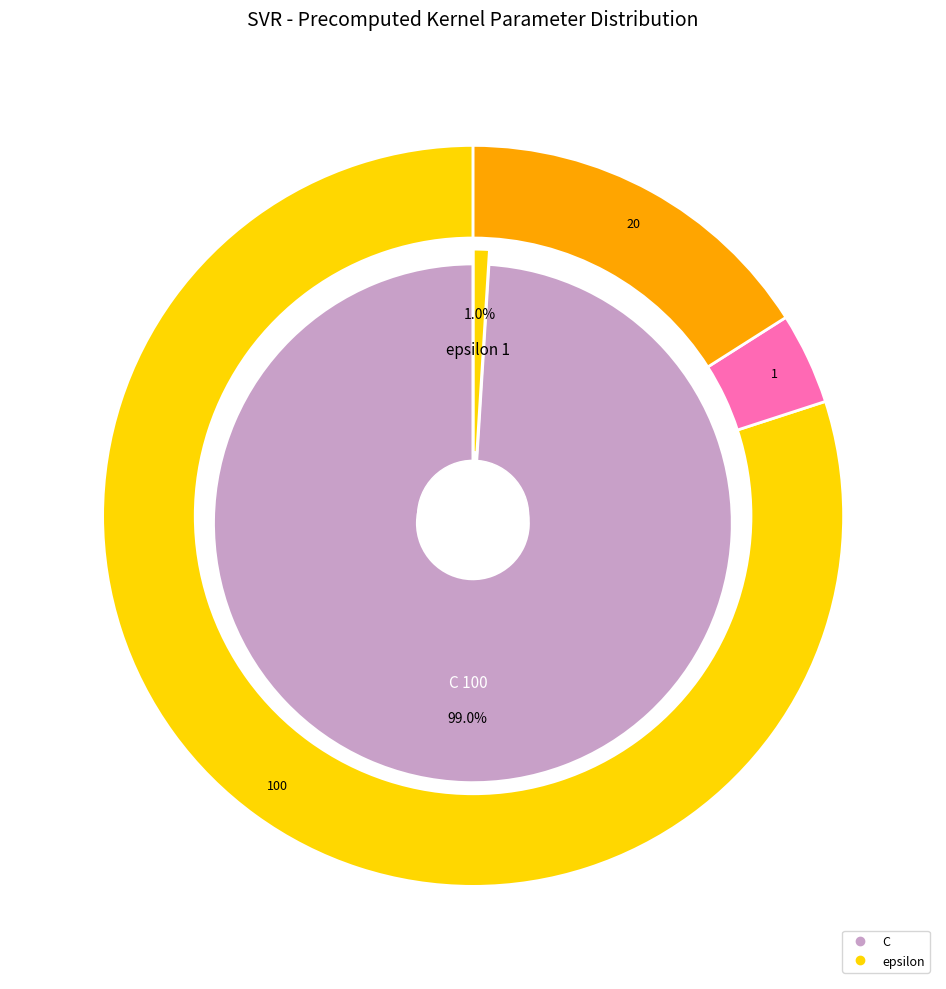

Rank the categories by value from lowest to highest.

epsilon, C